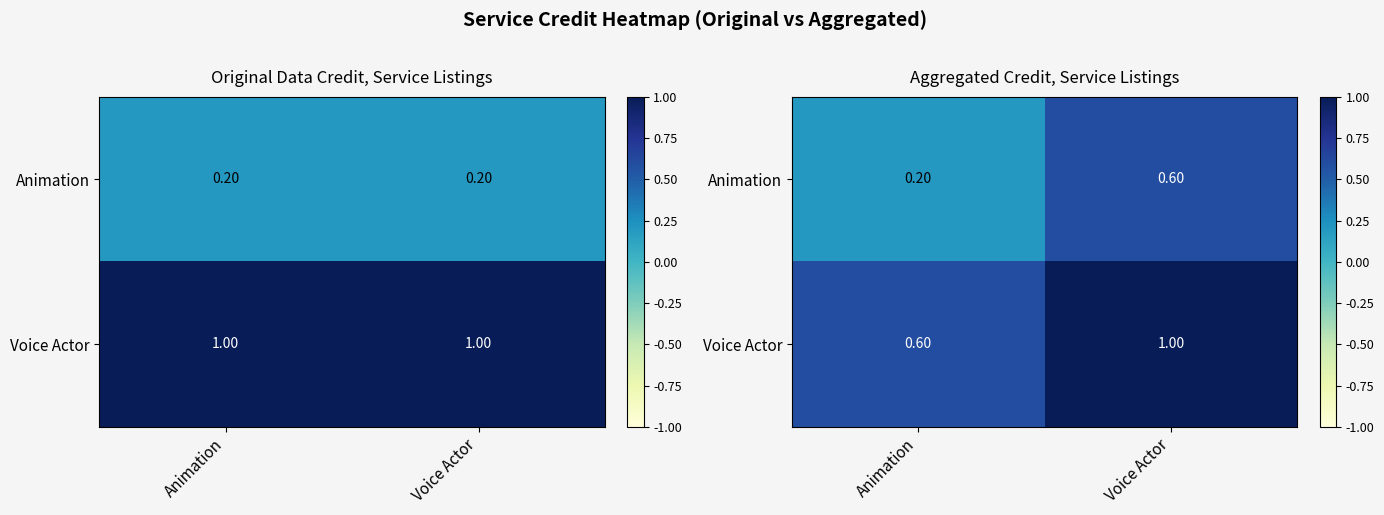

Is it true that Voice Actor equals 1.0 at Voice Actor?

True